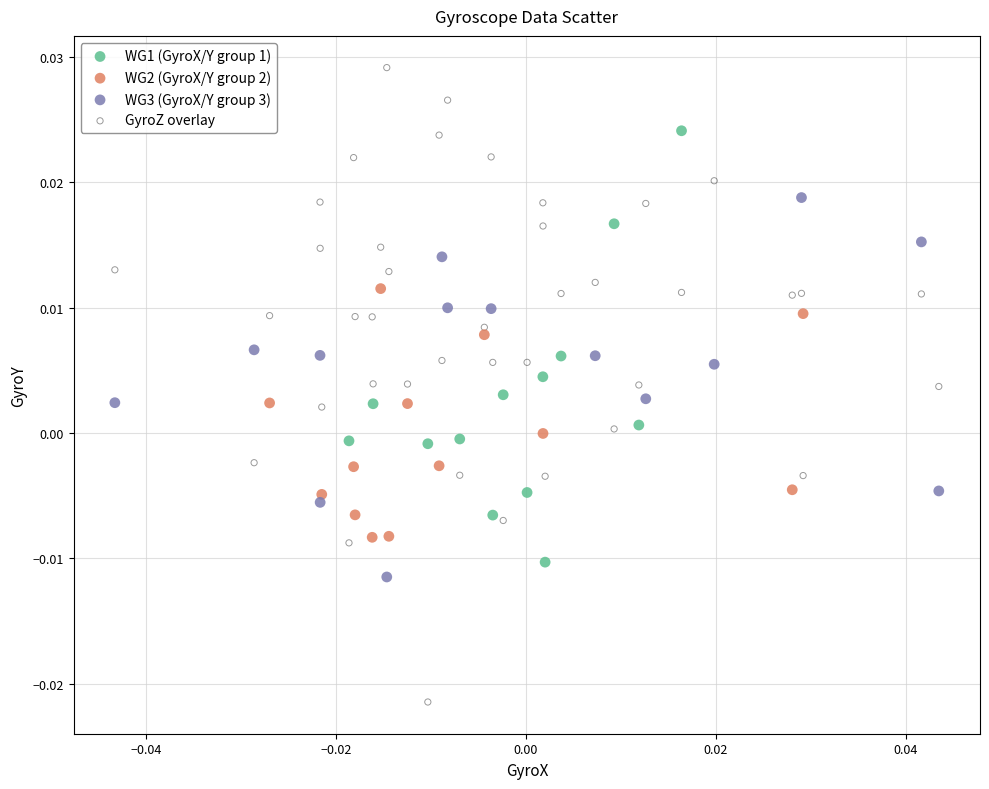

Which series has the largest Y range (max minus min)?

GyroZ overlay